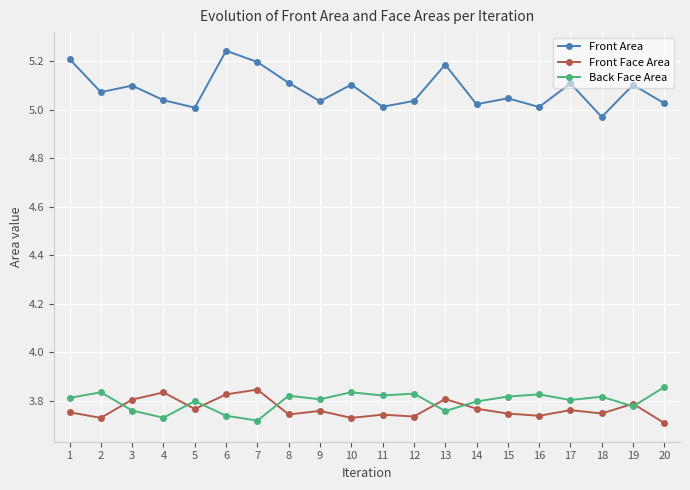

How many Back Face Area values are between 3 and 4?

20